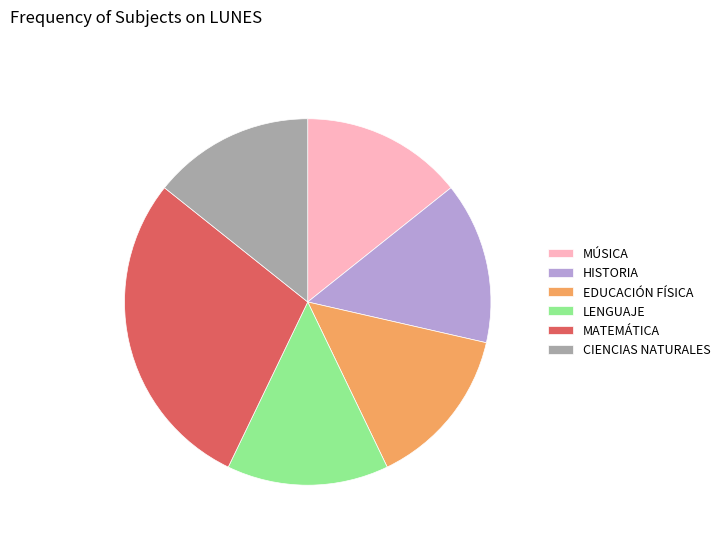

Which category has the biggest portion of the pie?

MATEMÁTICA